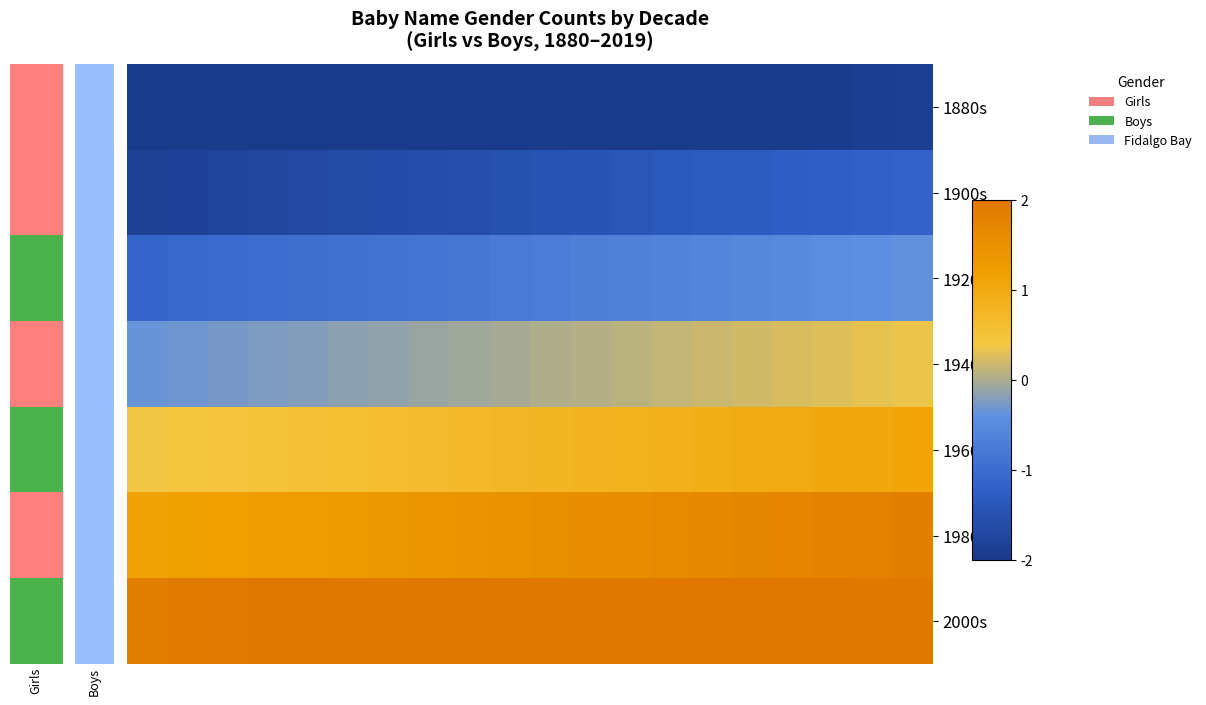

At how many categories does at least one series exceed -2?

20